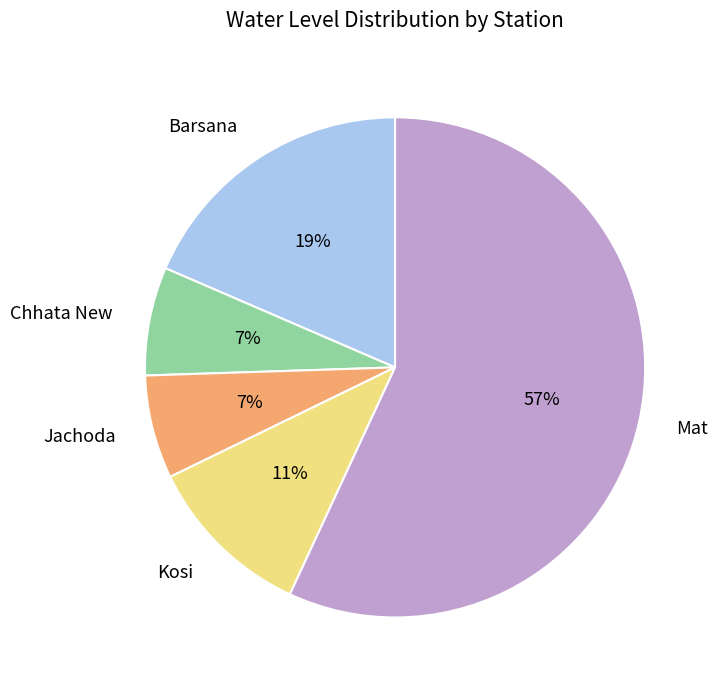

Between Chhata New and Barsana, which is larger?

Barsana